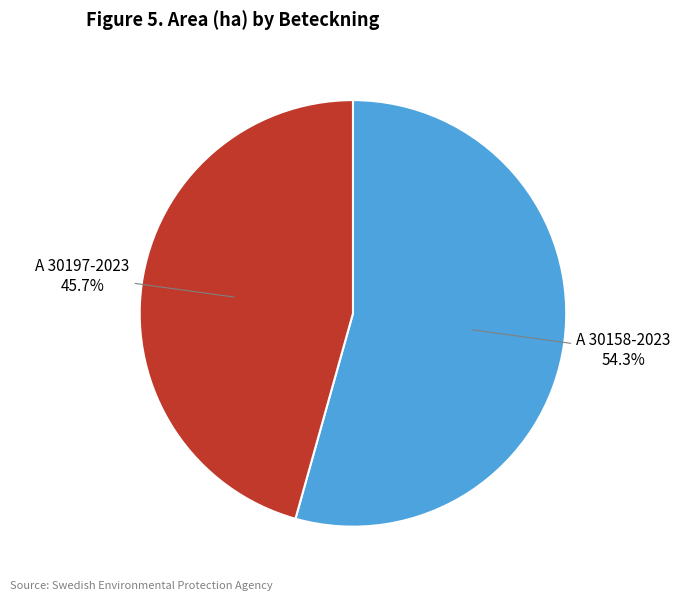

Between A 30158-2023 and A 30197-2023, which is larger?

A 30158-2023